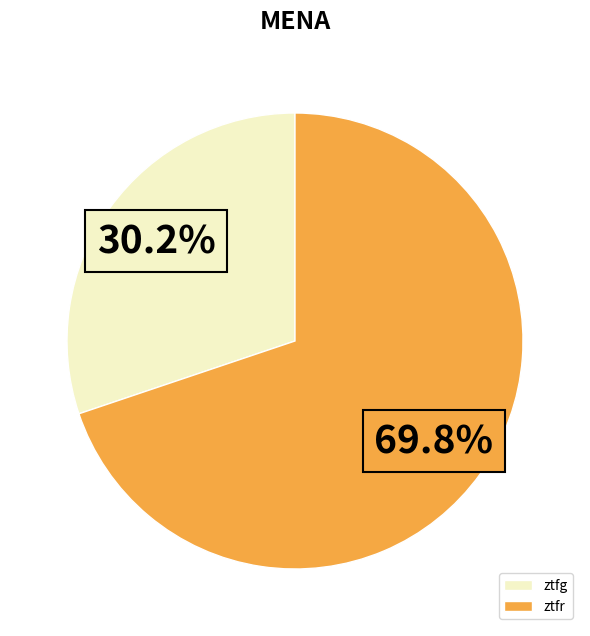

What percentage do ztfg and ztfr together represent?

100.0%